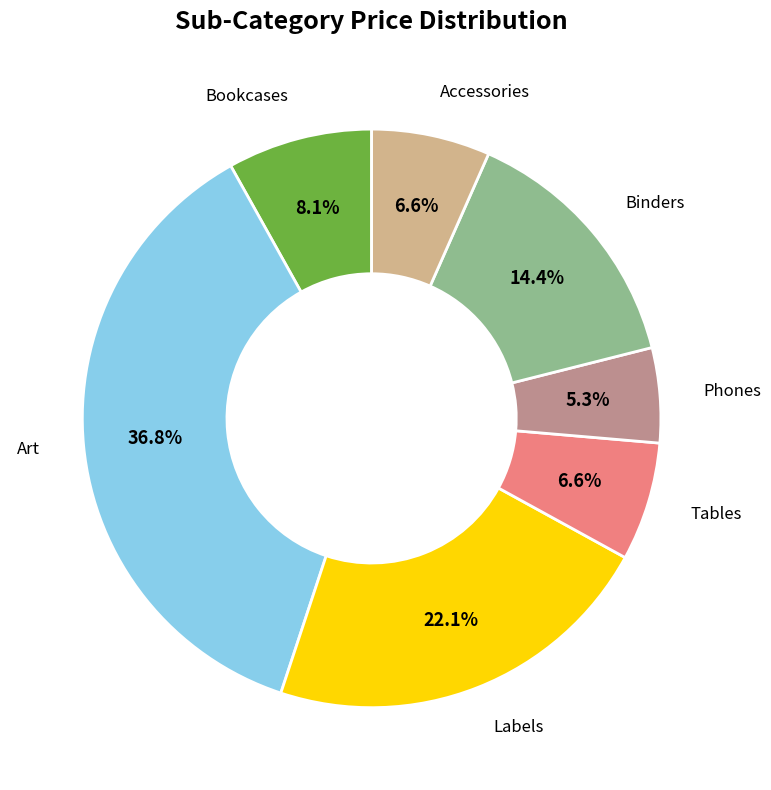

Does any single category account for the majority?

No